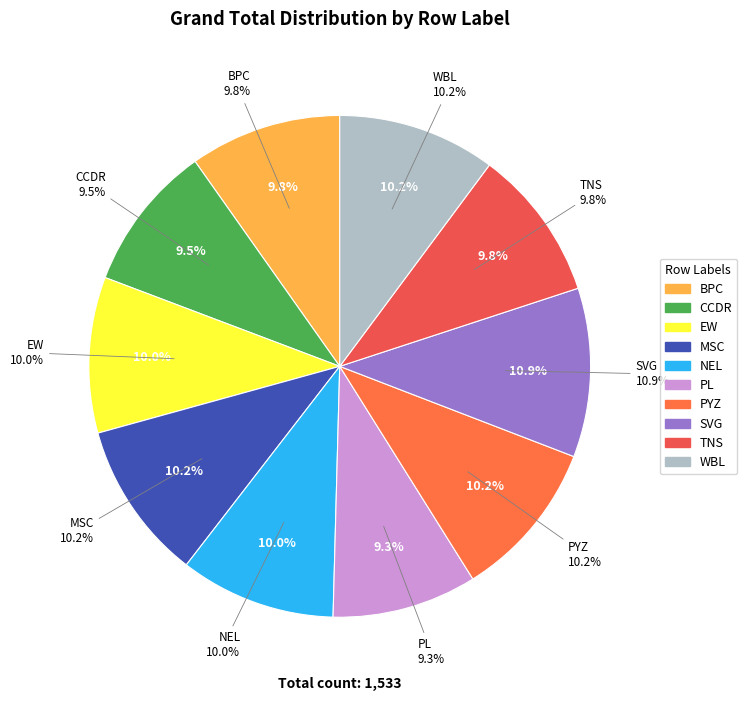

What is the ratio of the value at WBL to the value at NEL?

1.0